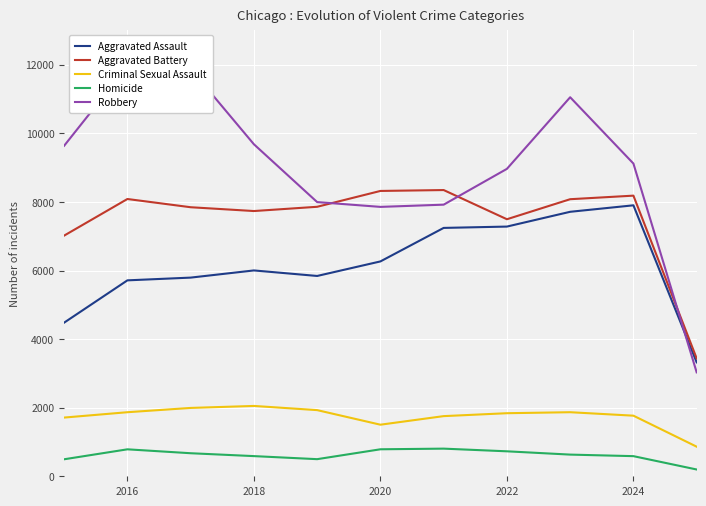

What is the lowest value of the Aggravated Assault series?

3322